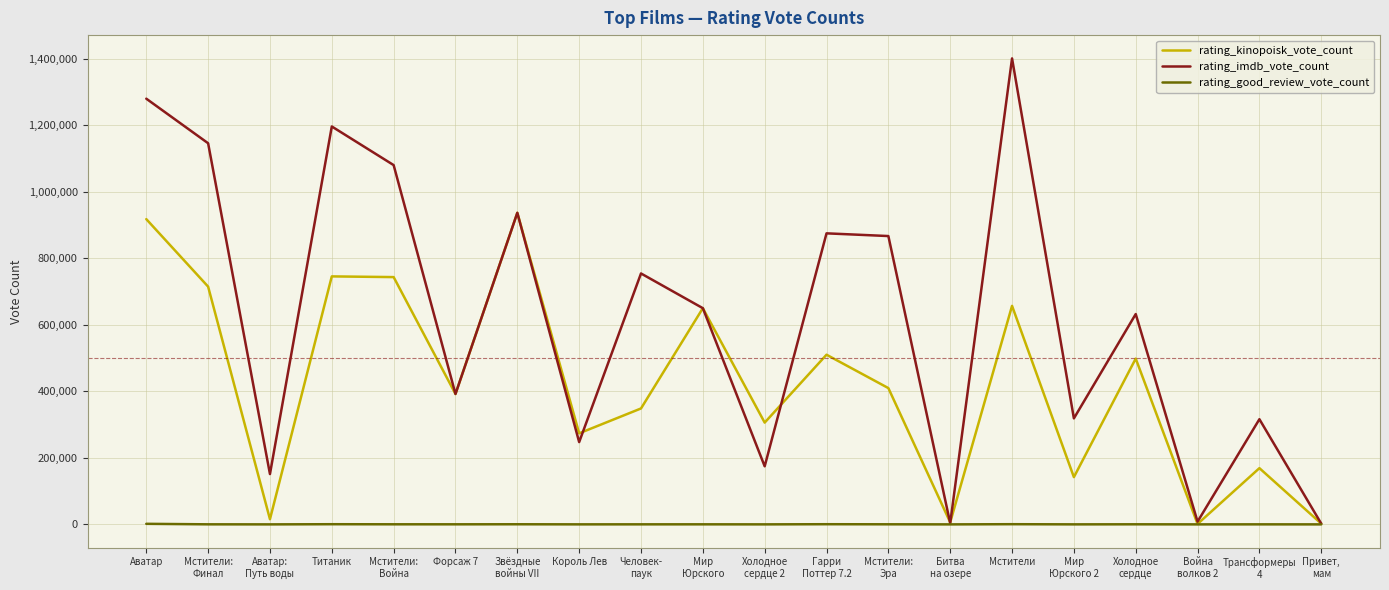

The rating_kinopoisk_vote_count series shows 273860 at Король Лев. True or false?

True